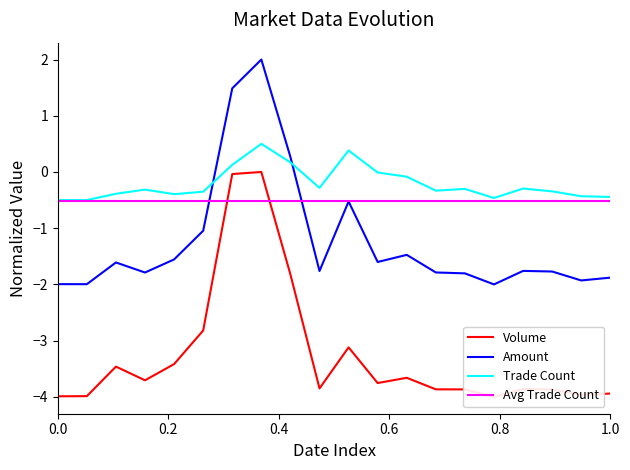

How many times do Amount and Trade Count cross each other?

2